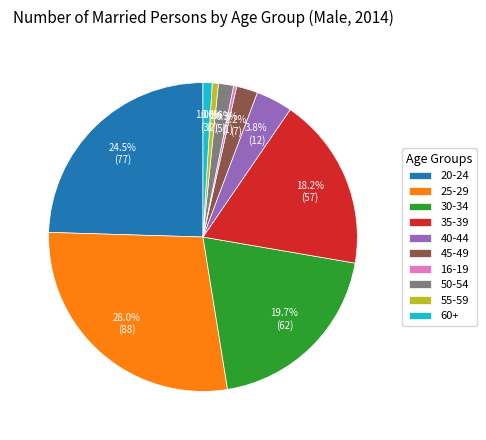

Which has a higher value, 35-39 or 40-44?

35-39